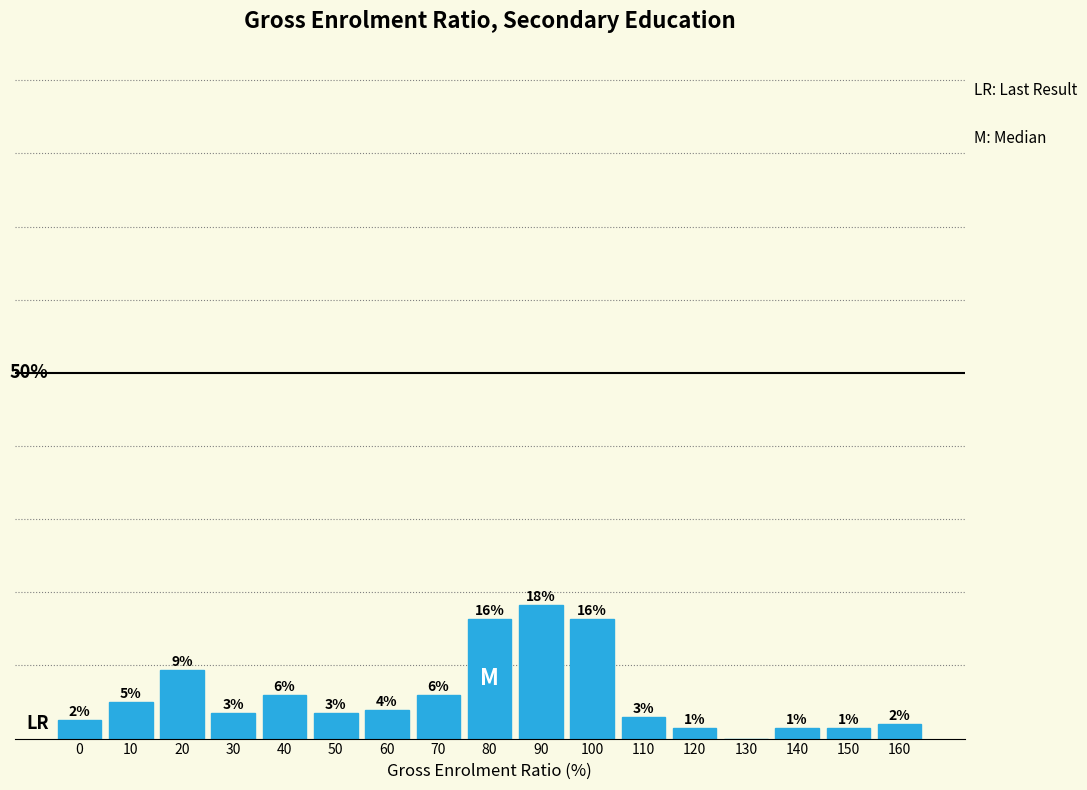

Are the bars horizontal?

No